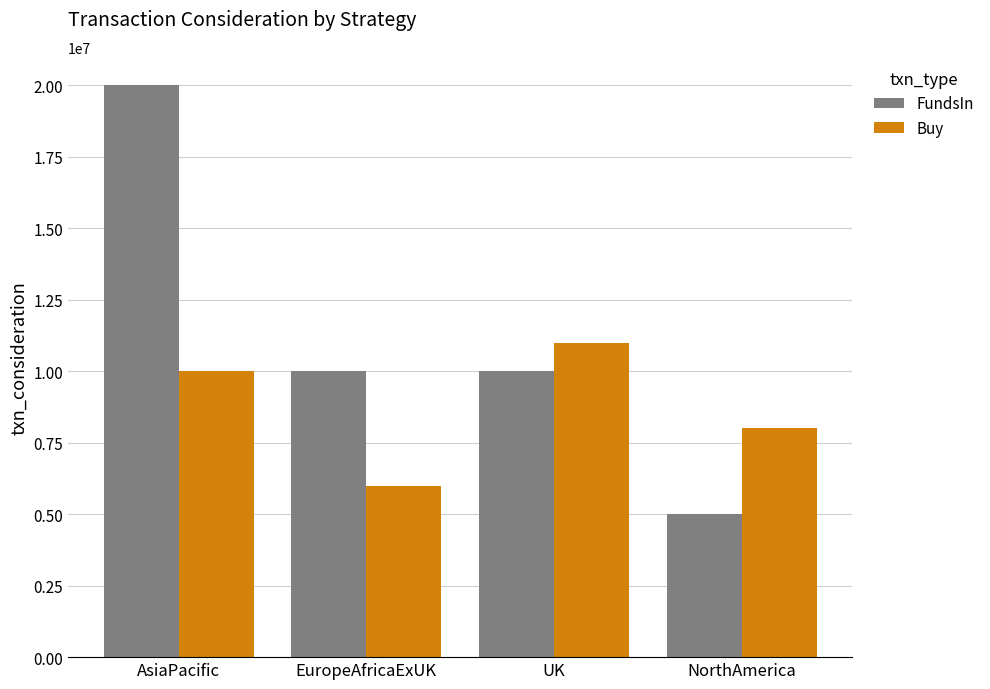

At which category is the sum across all series the highest?

AsiaPacific